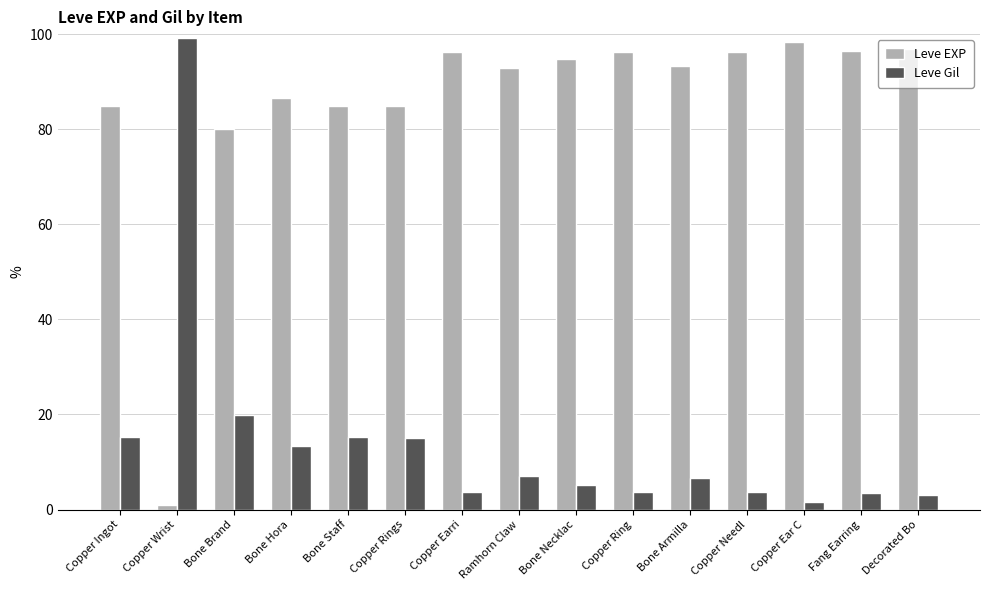

What are all the series names shown in the legend?

Leve EXP, Leve Gil